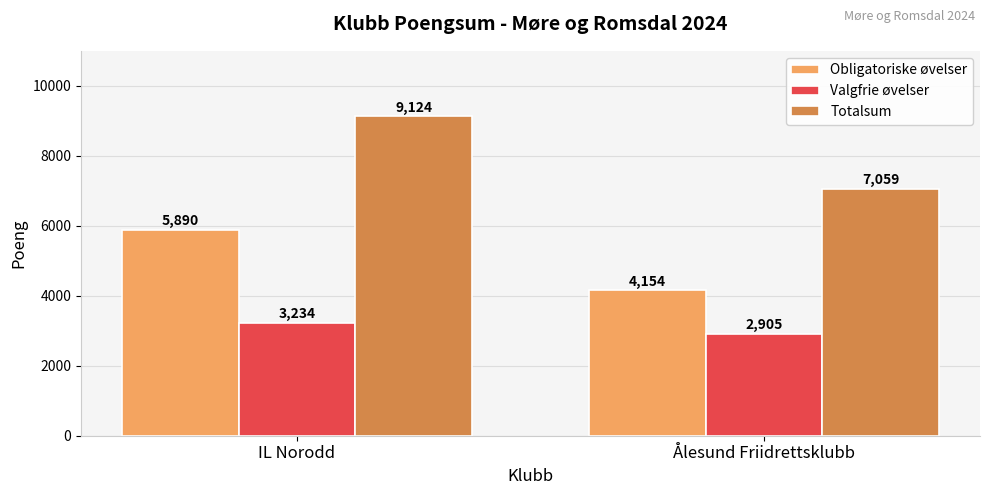

What is the sum of the Valgfrie øvelser values at Ålesund Friidrettsklubb and IL Norodd?

6139